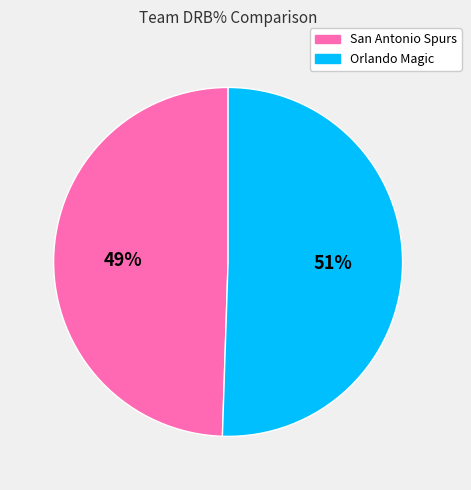

Which has a higher value, San Antonio Spurs or Orlando Magic?

Orlando Magic